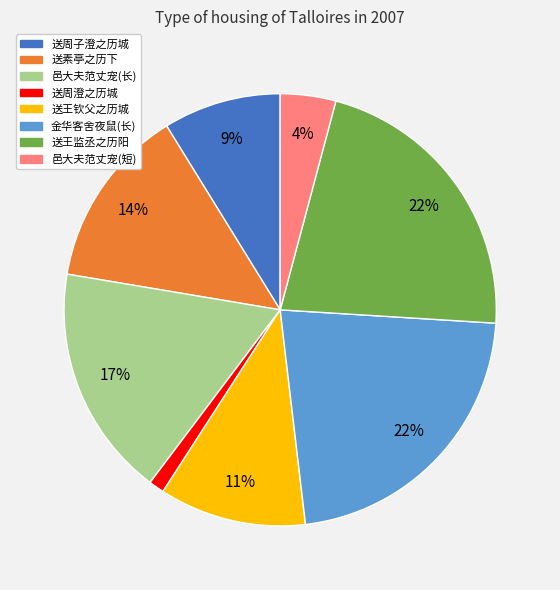

To the nearest percent, what portion does 送素亭之历下 represent?

14%